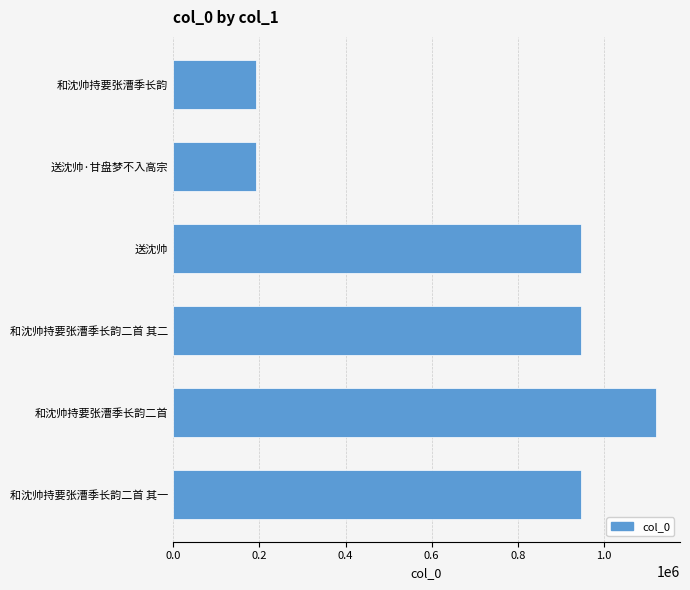

Does the chart contain any negative values?

No